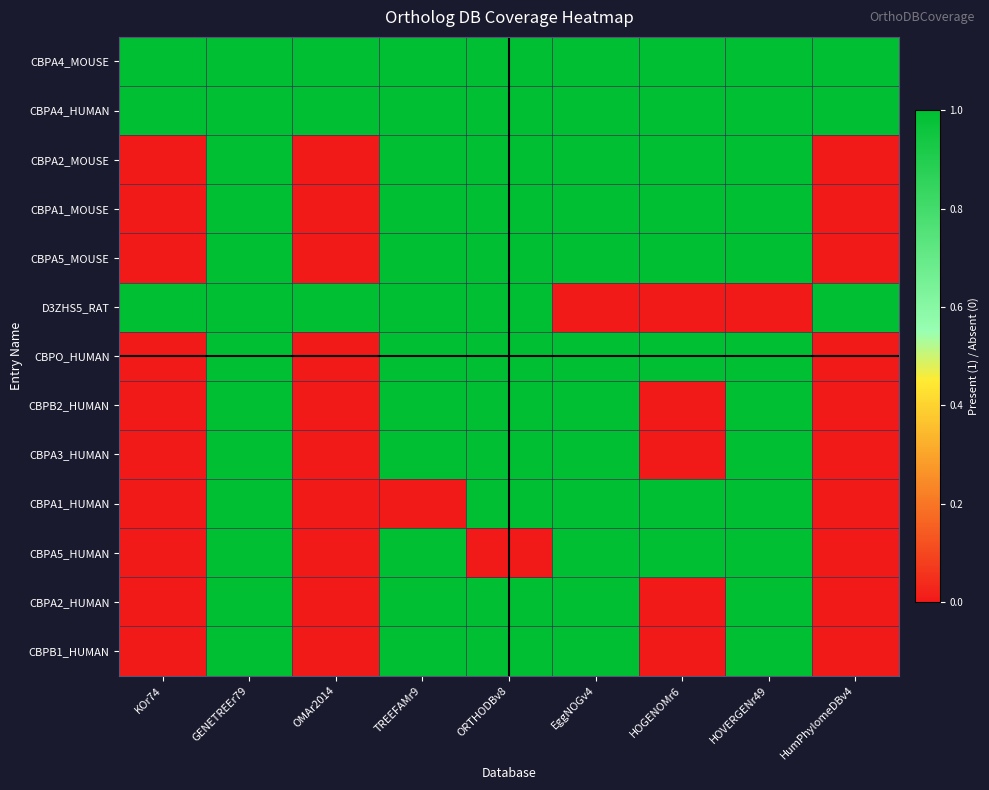

What is the greatest value displayed?

1